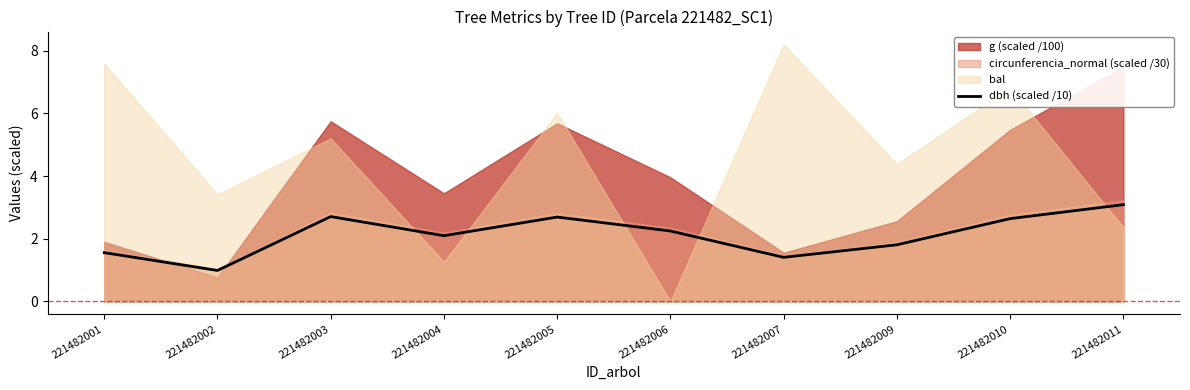

The value at 221482009 is 1.8. True or false?

True